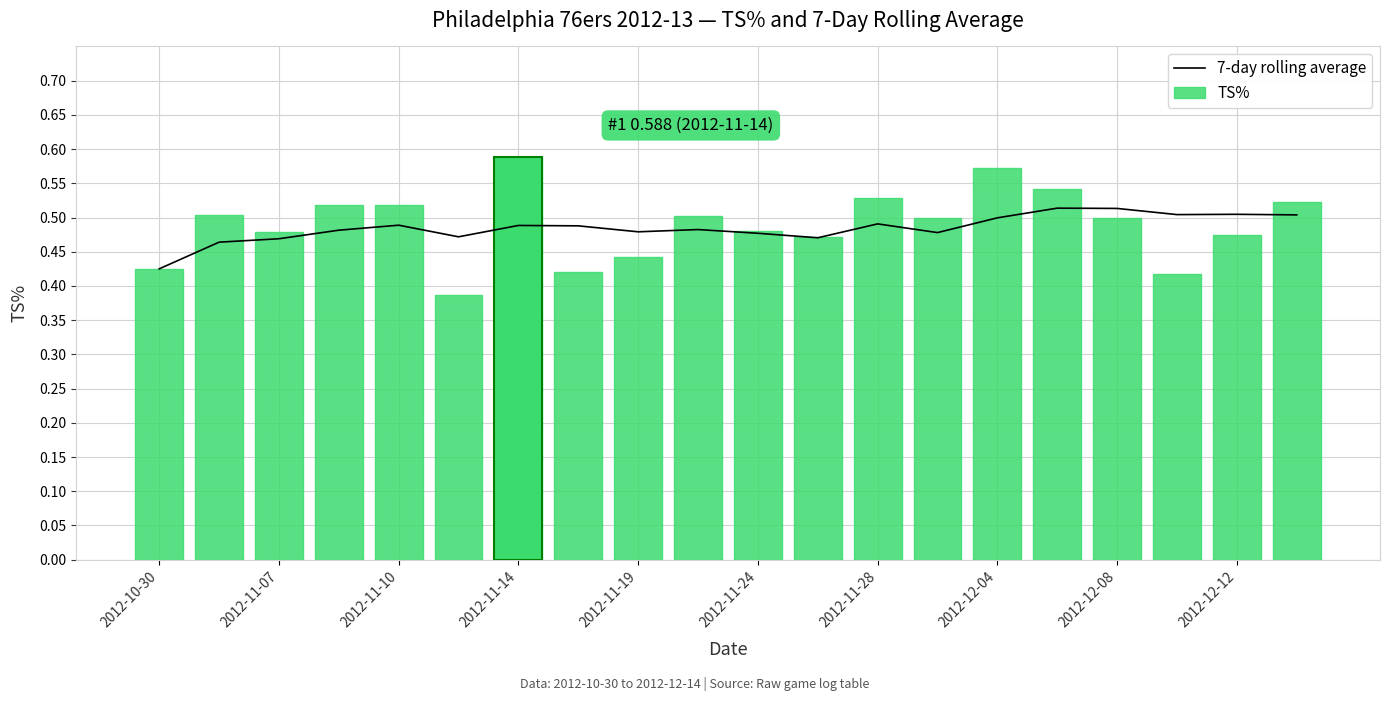

Rank the series at 2012-10-30 from lowest to highest value.

7-day rolling average, TS%